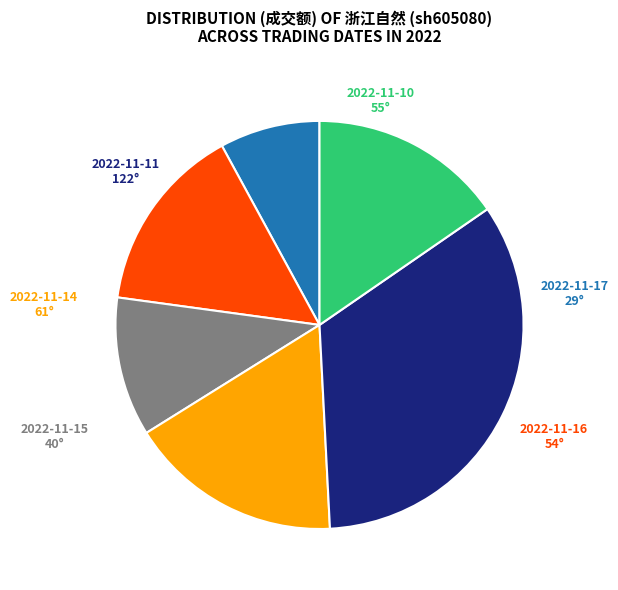

Which slice is the smallest?

2022-11-17